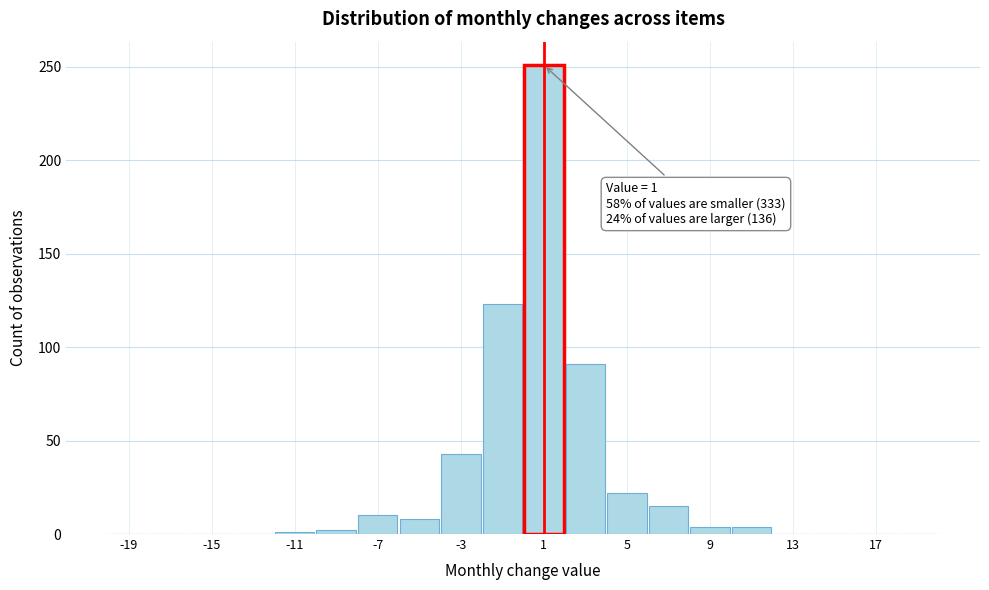

Which range on the x-axis has the tallest bar?

0 to 2